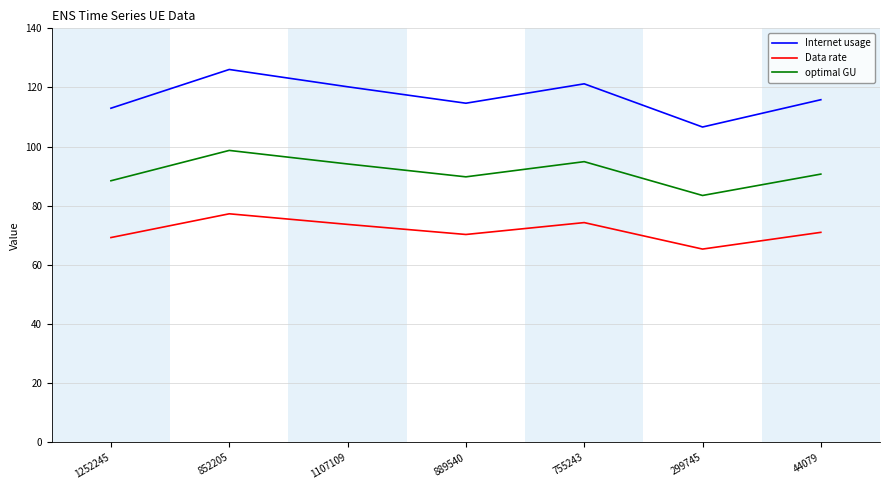

Rank the series at 852205 from lowest to highest value.

Data rate, optimal GU, Internet usage